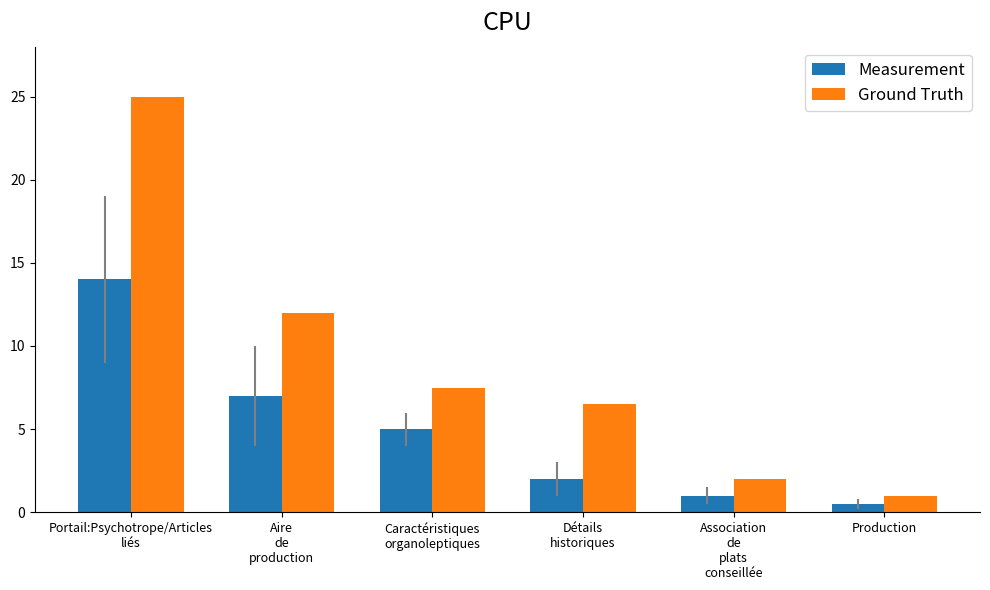

Which series has the widest spread of values?

Ground Truth